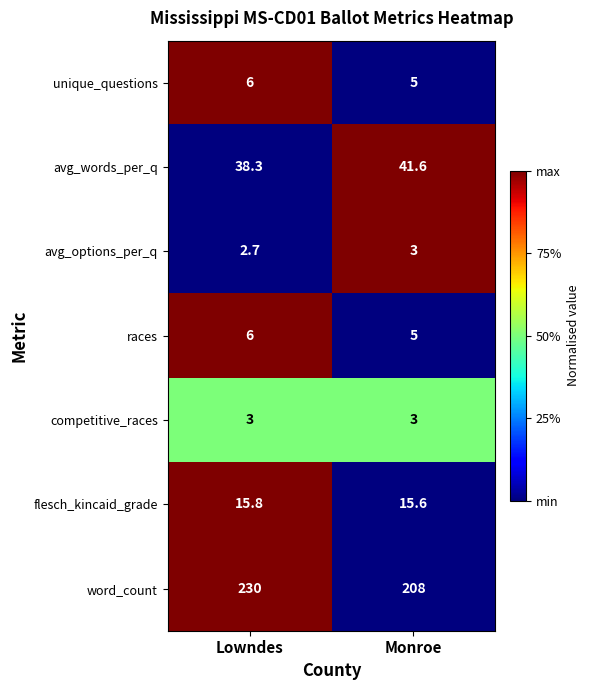

What is the average value of the word_count series?

219.0